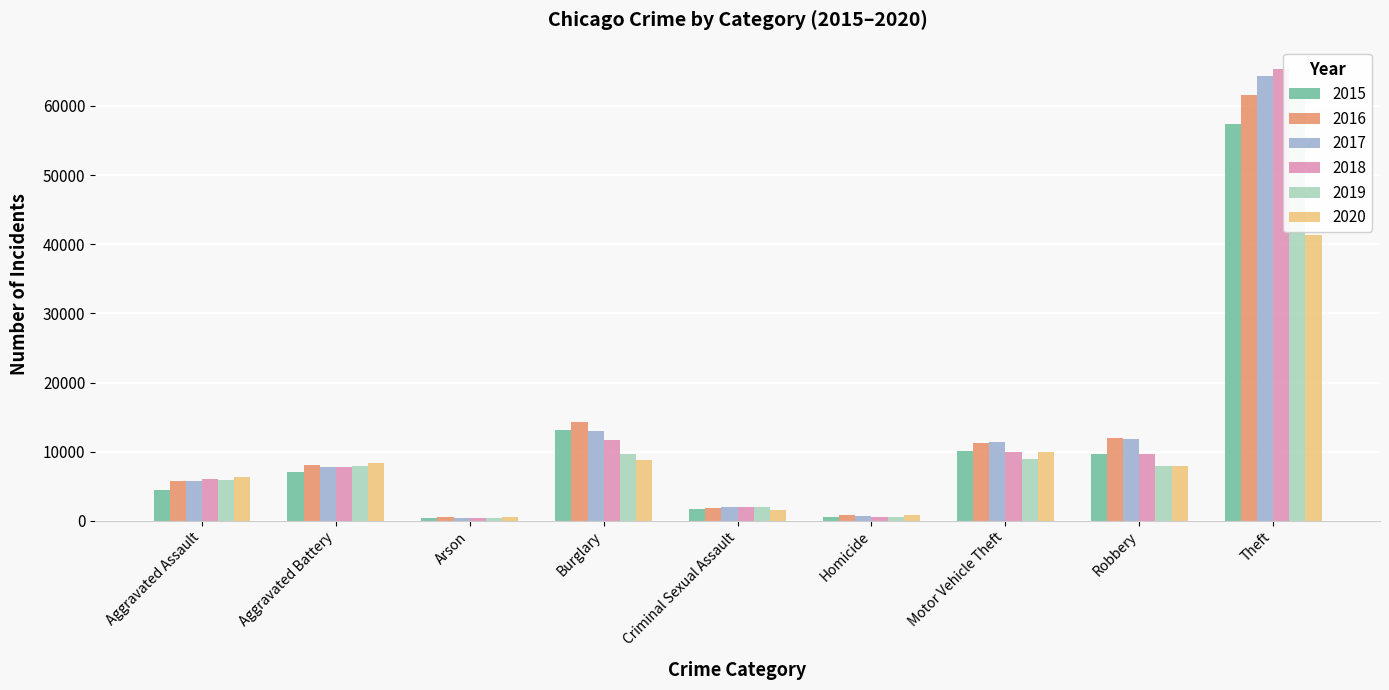

Where is 2019 nearest to the value 31437?

Burglary